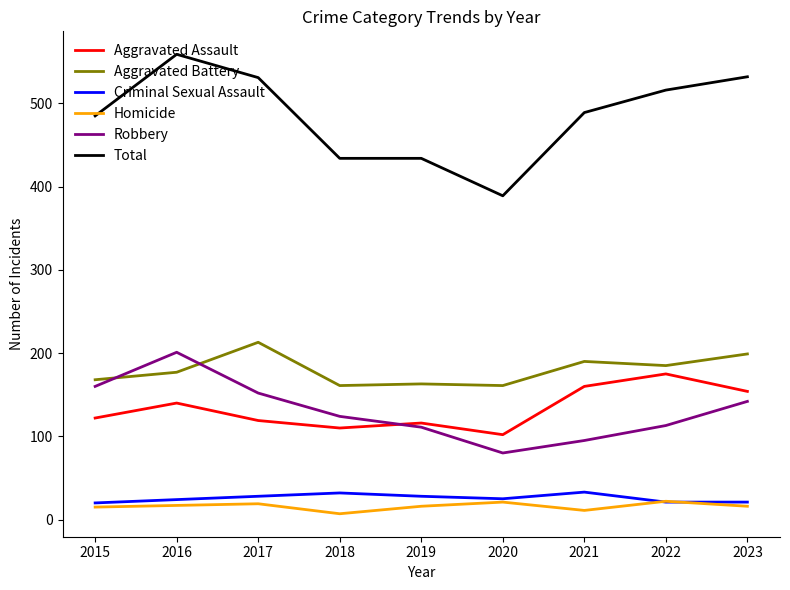

Is it true that Total equals 434 at 2019?

True